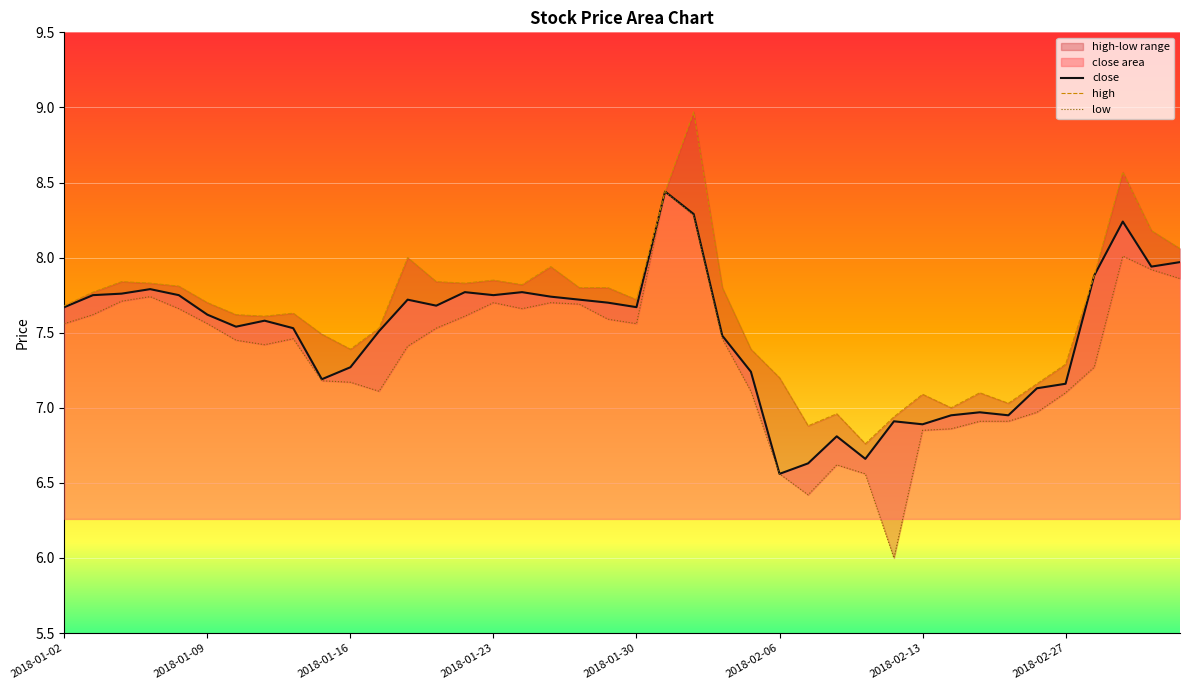

What is the difference between the second highest and second lowest values in the close series?

1.7